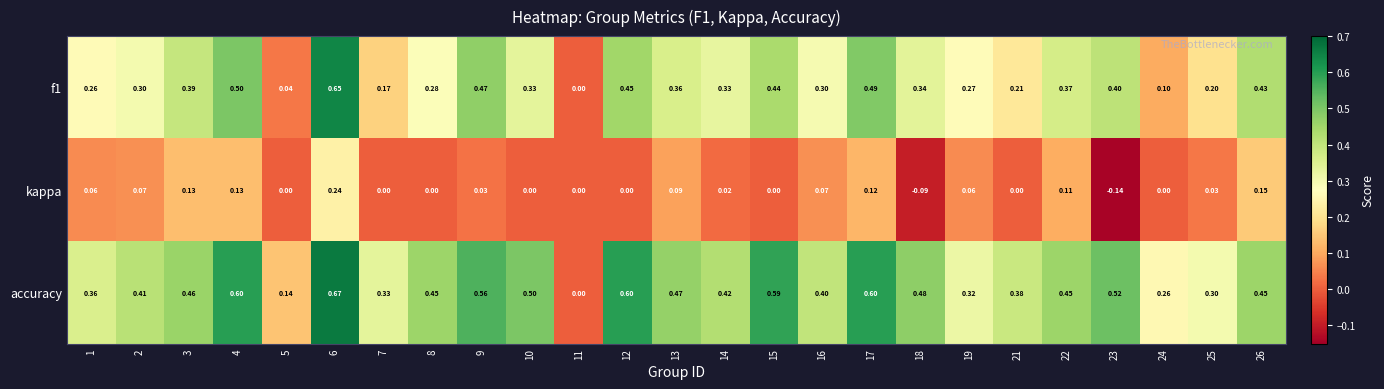

Is the value of kappa at 13 greater than the value of accuracy at 6?

No